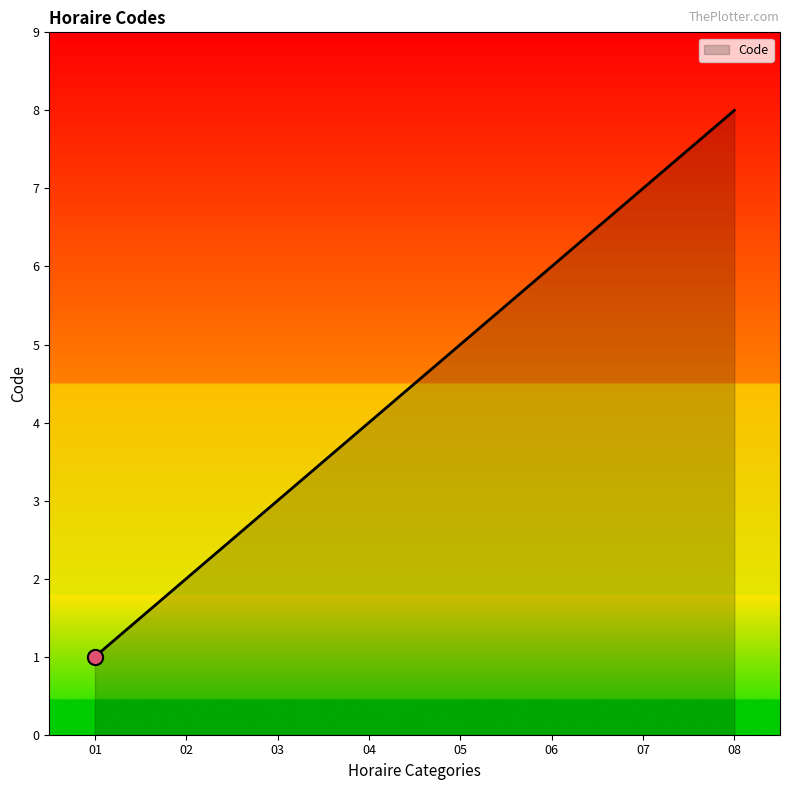

Approximately how many times larger is the value at 05 compared to 06?

0.8